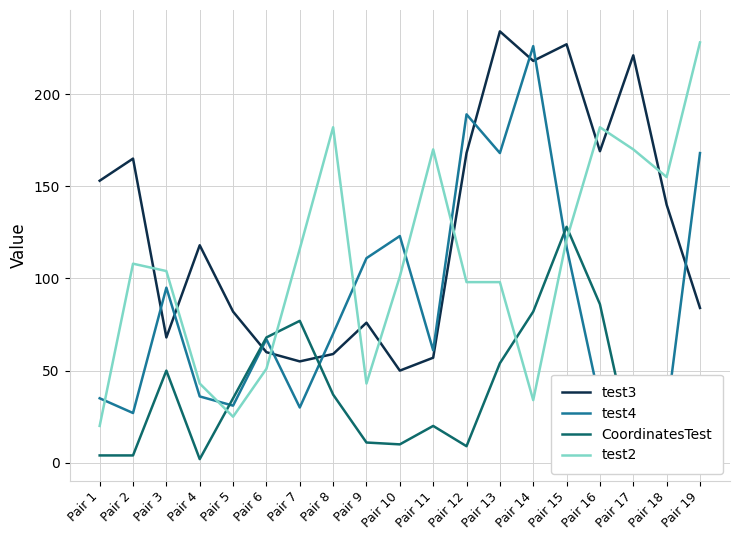

Is it true that test4 equals 111 at Pair 9?

True